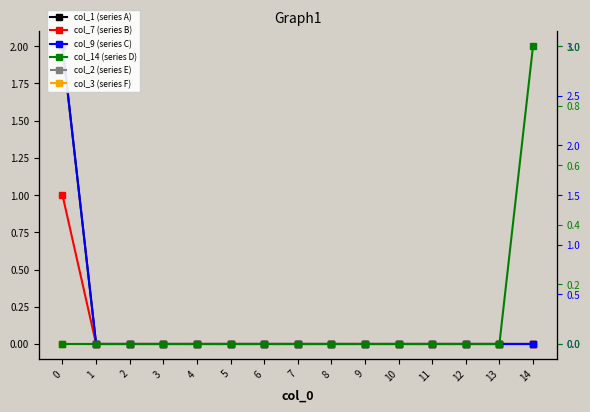

List the labels in order of col_9 (series C) value, largest first.

0, 1, 2, 3, 4, 5, 6, 7, 8, 9, 10, 11, 12, 13, 14